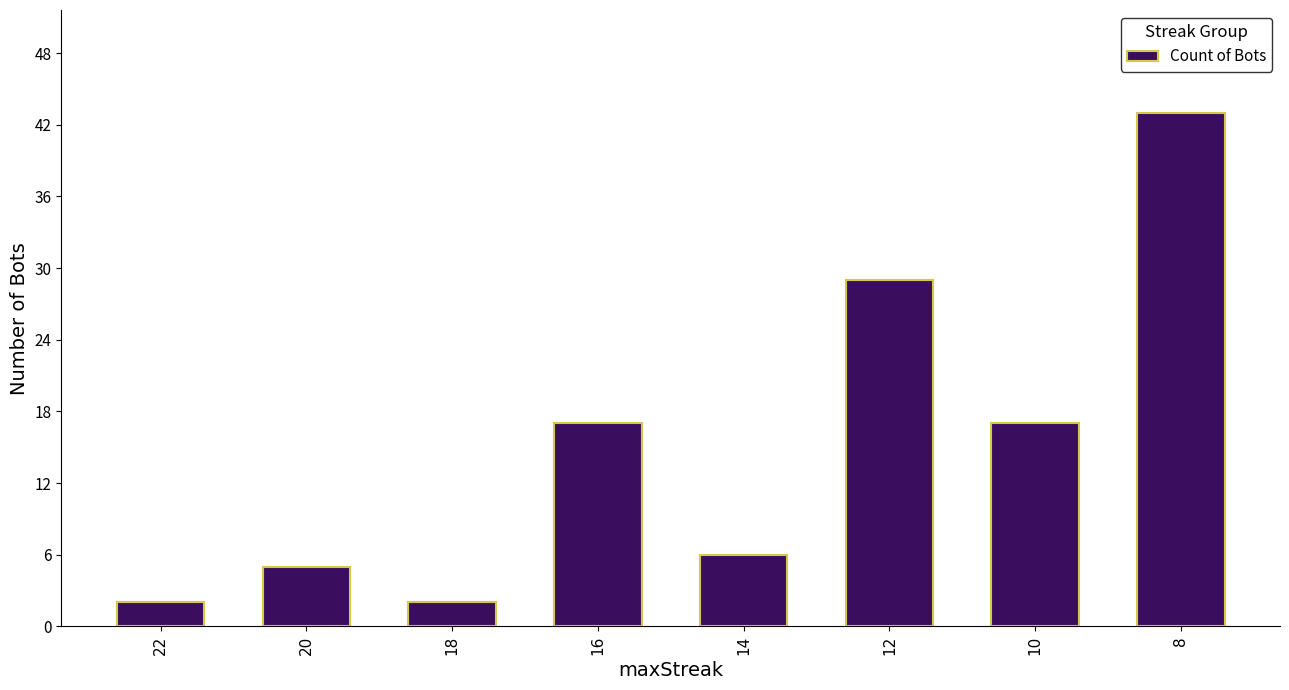

What is the average value?

15